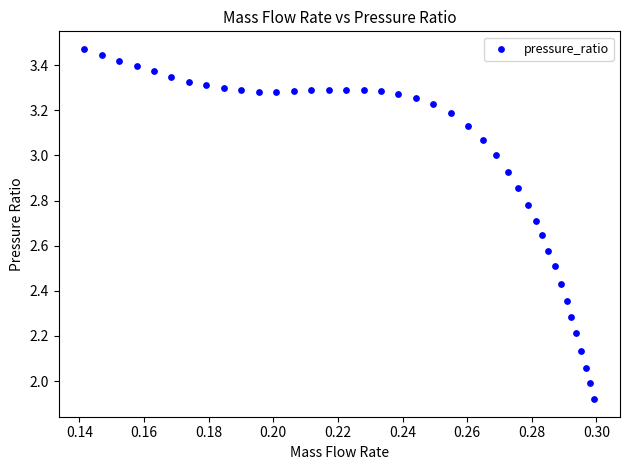

What is the range of Y values (max minus min)?

1.6